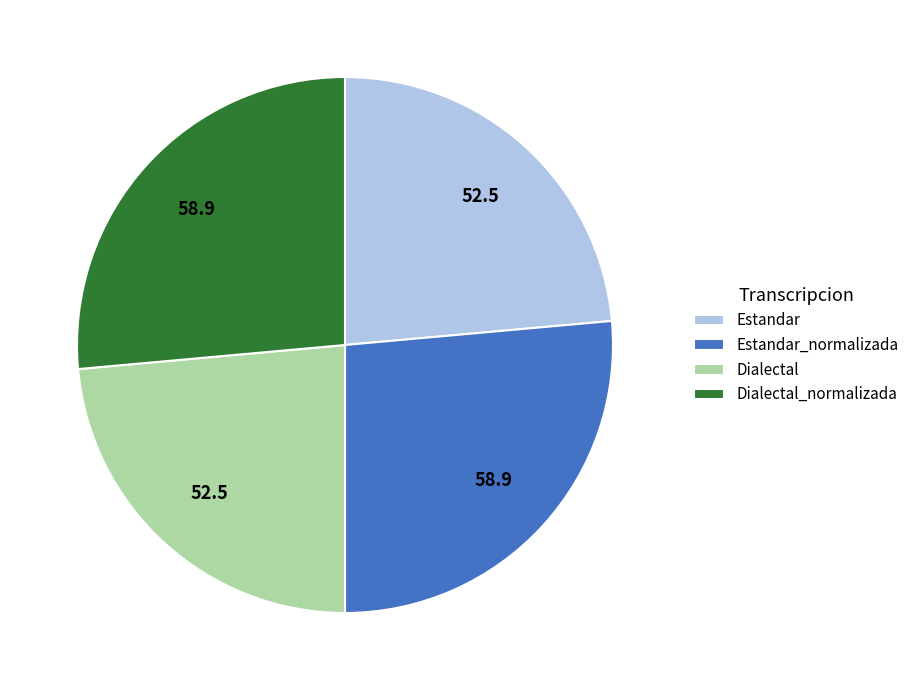

How many segments does this pie chart have?

4